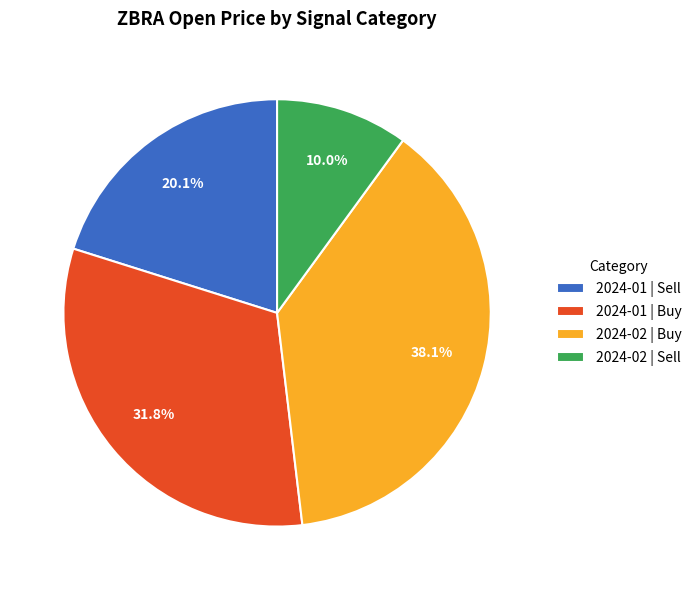

What is the ratio of the value at 2024-02 | Buy to the value at 2024-01 | Buy?

1.2